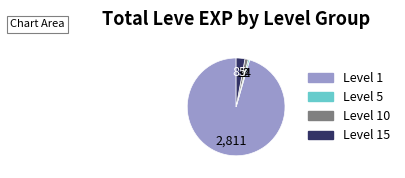

Is there a majority slice in this chart?

Yes